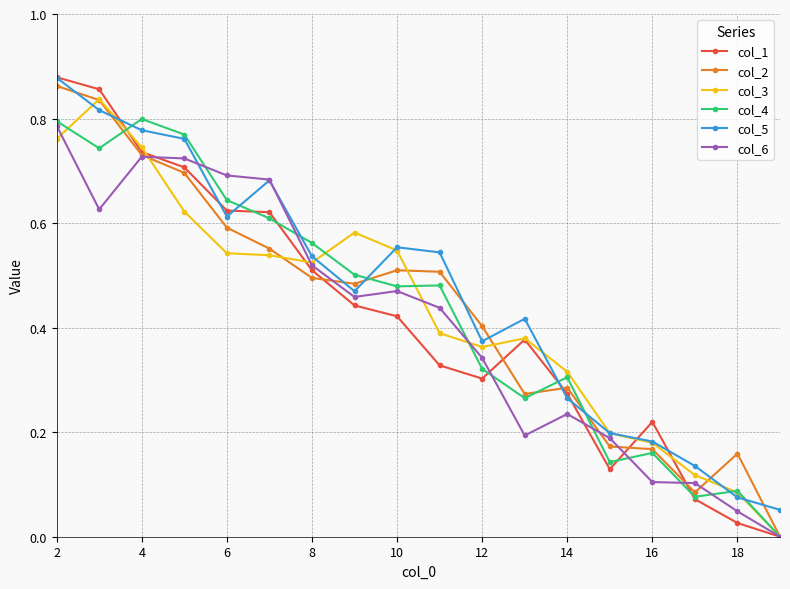

After their last crossing, which series has the higher values: col_4 or col_5?

col_5